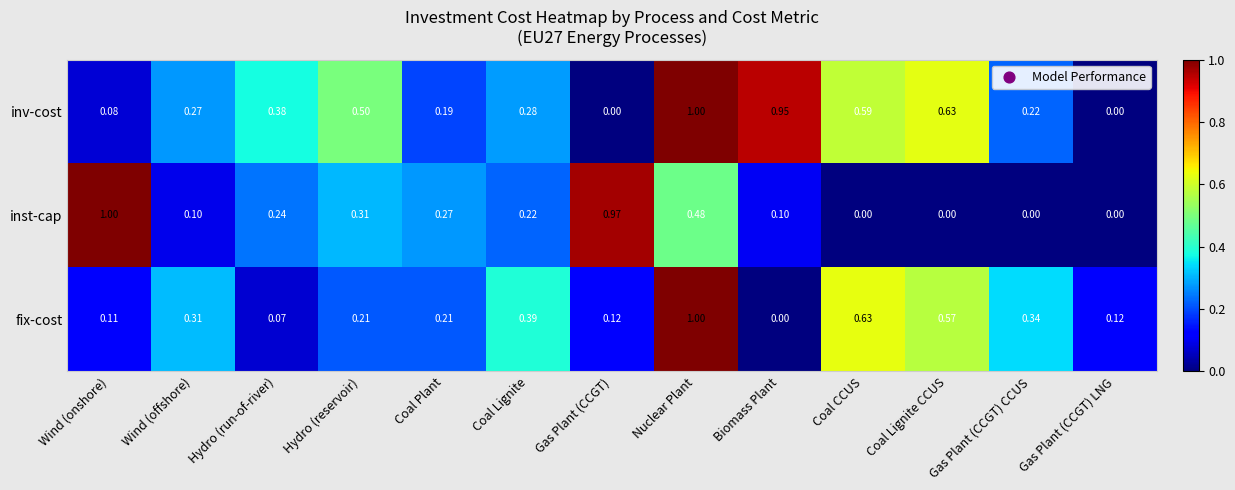

How many categories are shown in the chart?

13